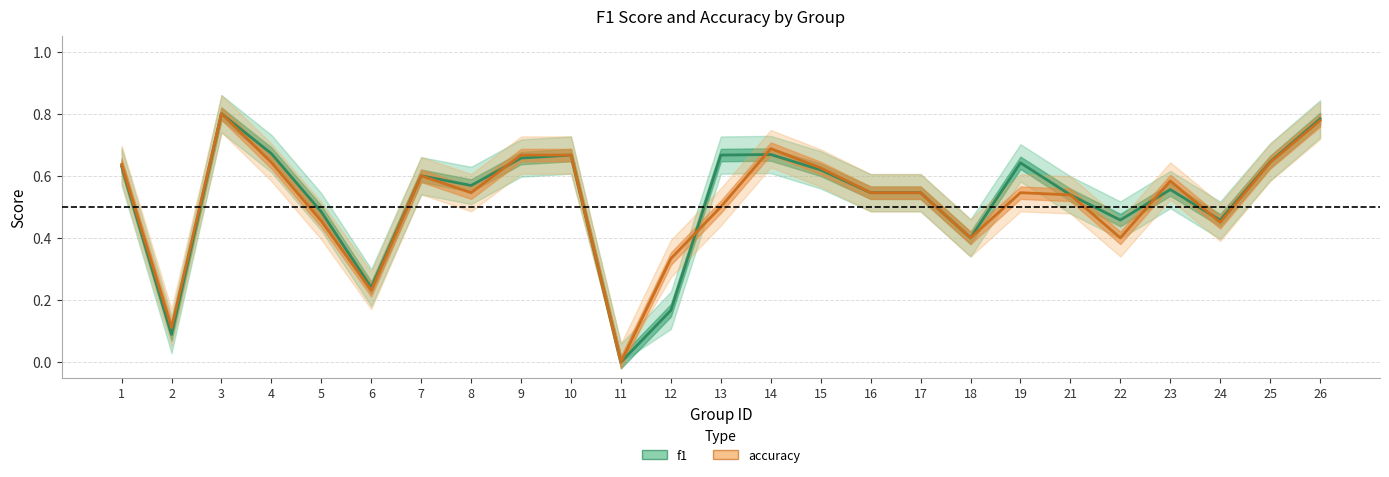

Between which two adjacent categories do f1 and accuracy first intersect?

8 and 9